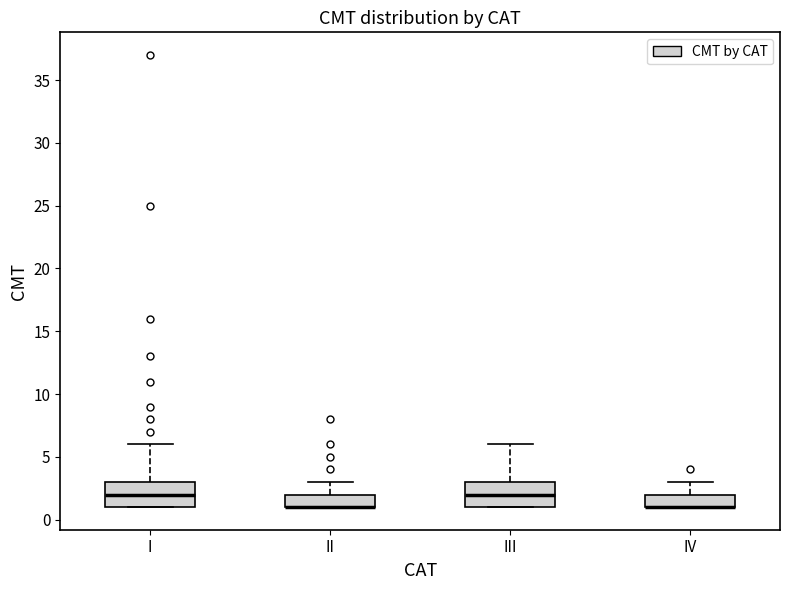

Reading left to right, transcribe this box plot: for each box, give where its median line is, the range the box spans, and where its two whiskers end, as read against the y-axis. The values are not printed on the chart, so give them approximately, as read against the axis.

I: median 2, box 1 to 3, whiskers 1 to 6
II: median 1 (drawn on the box's lower edge), box 1 to 2, whiskers 1 to 3
III: median 2, box 1 to 3, whiskers 1 to 6
IV: median 1 (drawn on the box's lower edge), box 1 to 2, whiskers 1 to 3